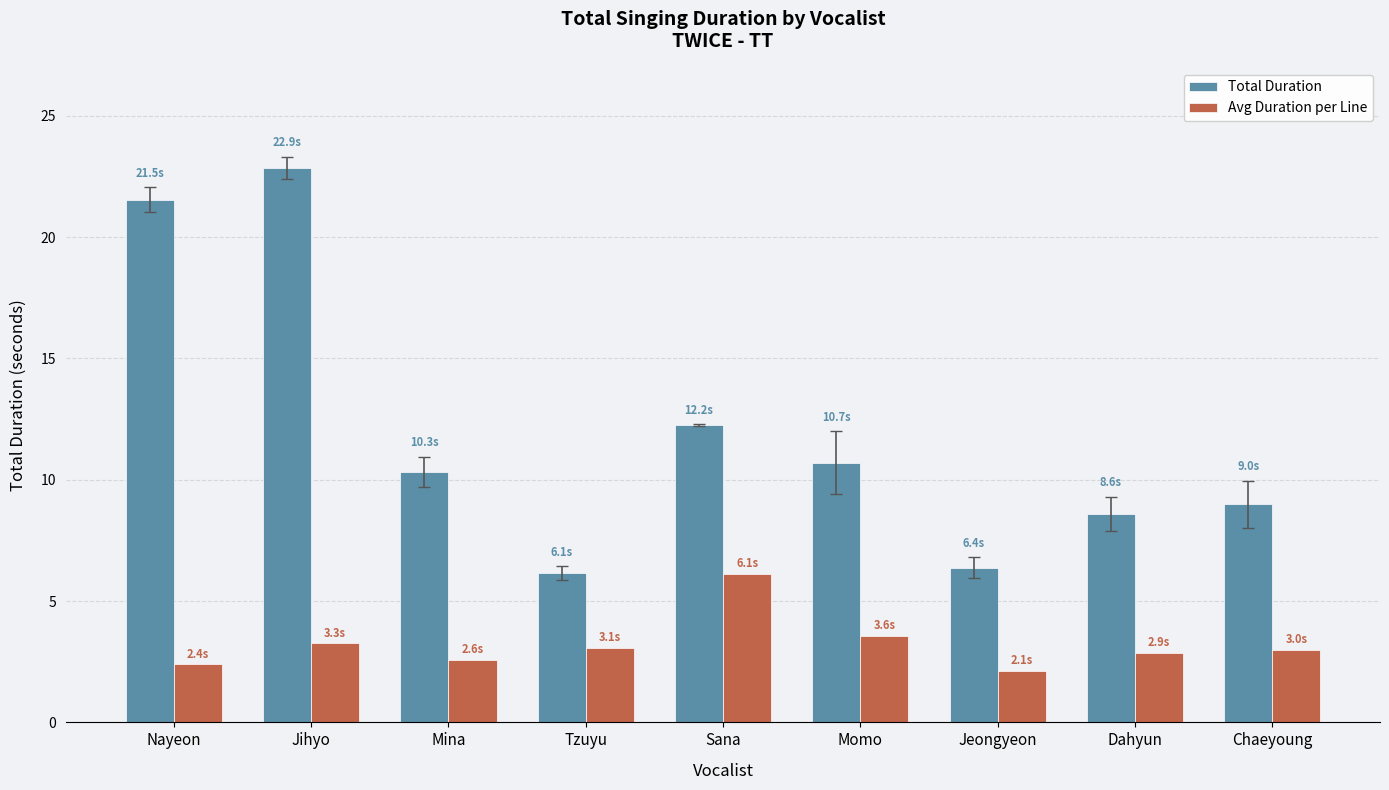

What is the total value across all series at Momo?

14.3